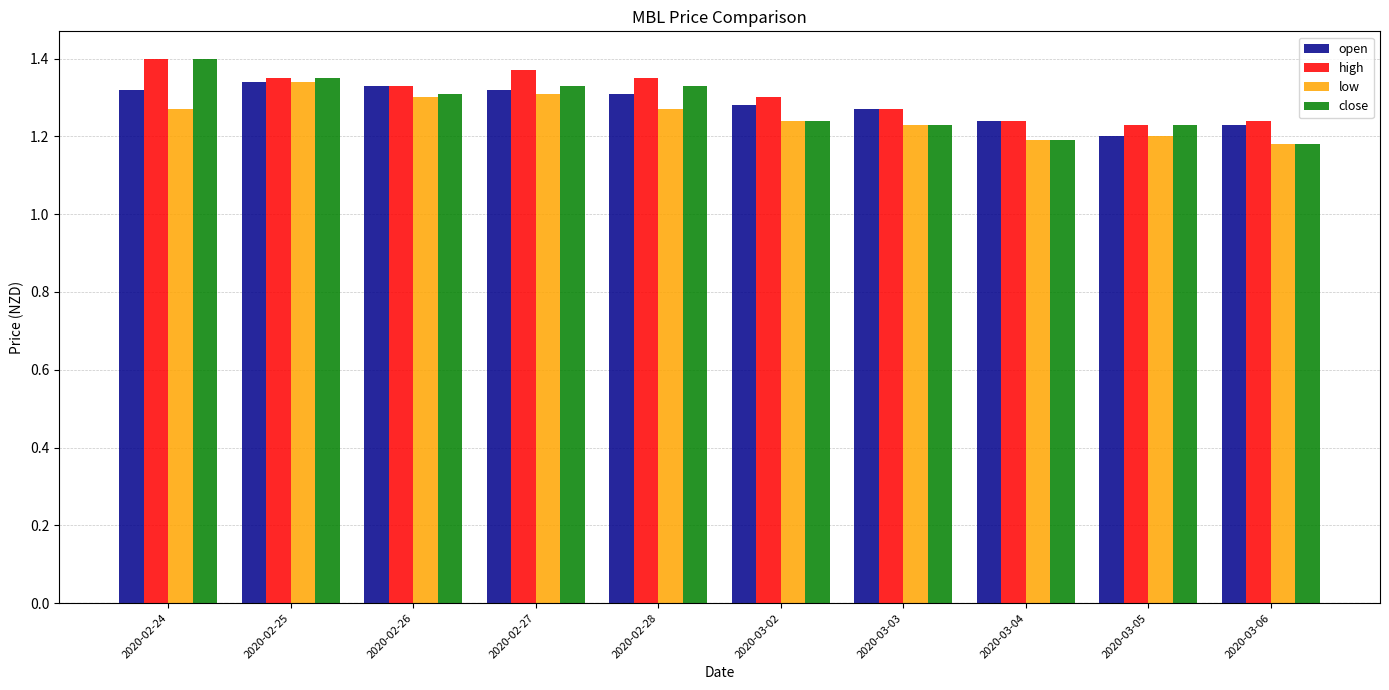

What is the sum of the close values at 2020-03-05 and 2020-02-24?

2.6